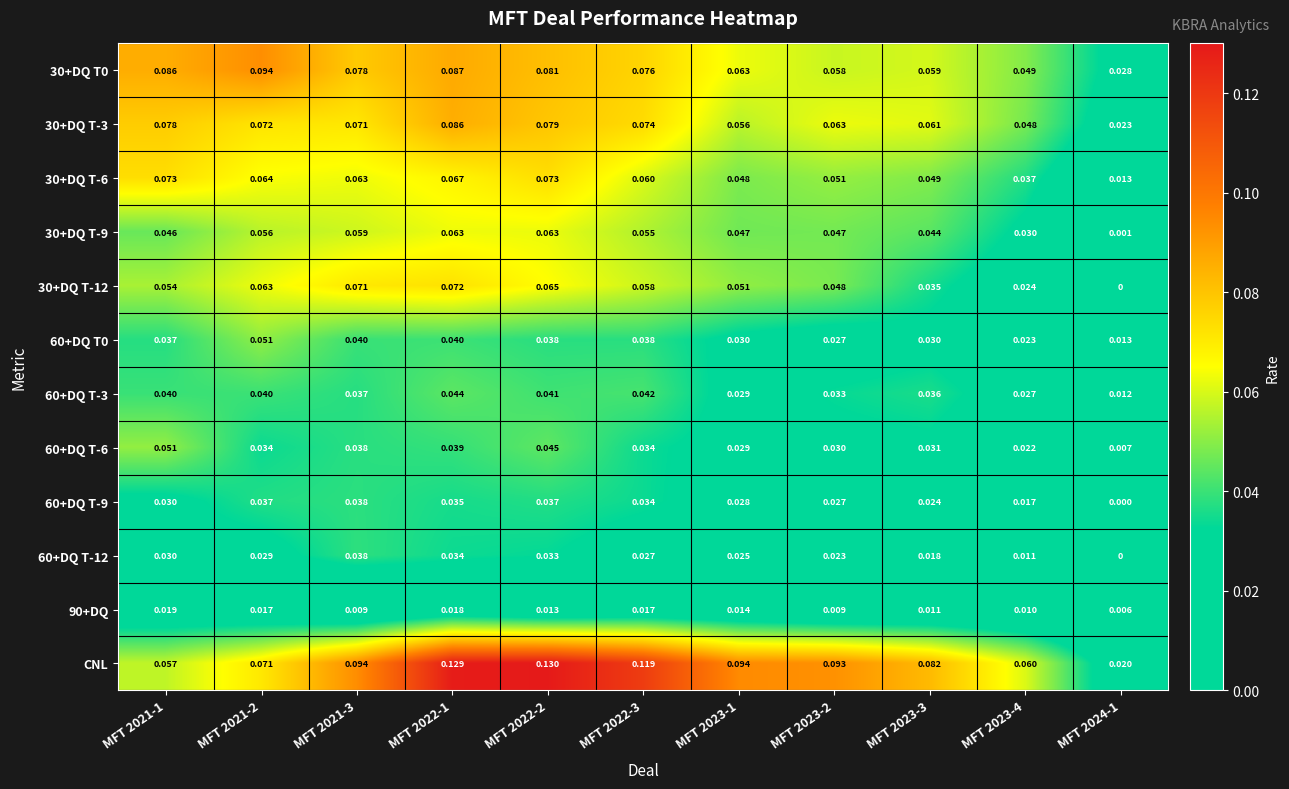

Is the value of 60+DQ T-12 at MFT 2024-1 greater than the value of 30+DQ T-12 at MFT 2021-3?

No